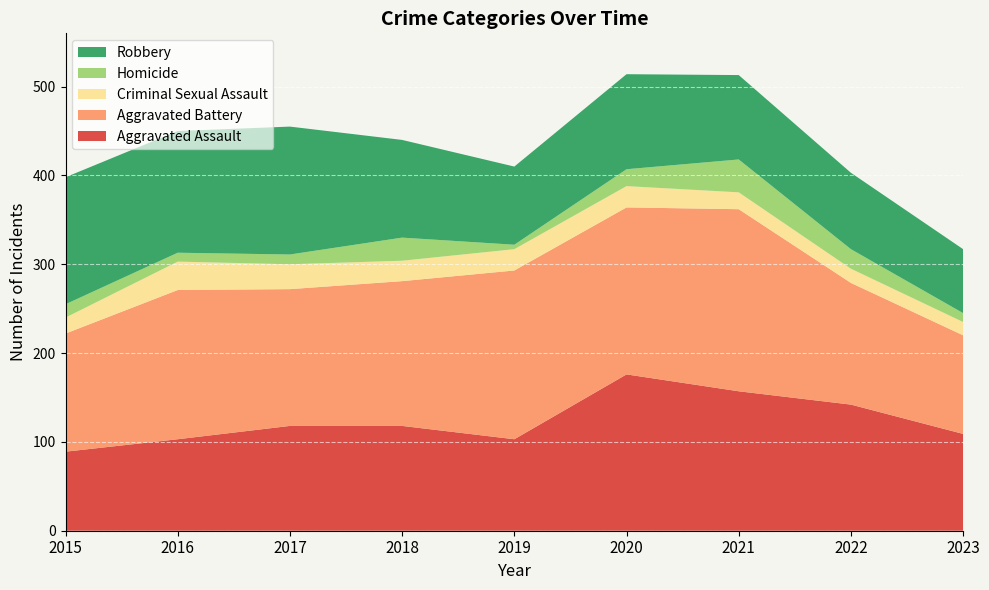

Reading right to left, list all the values displayed in this chart.

Aggravated Assault: 2023=109	2022=142	2021=157	2020=176	2019=103	2018=118	2017=118	2016=103	2015=89
Aggravated Battery: 2023=111	2022=137	2021=205	2020=188	2019=190	2018=163	2017=154	2016=168	2015=133
Criminal Sexual Assault: 2023=15	2022=16	2021=19	2020=24	2019=24	2018=23	2017=28	2016=32	2015=18
Homicide: 2023=10	2022=22	2021=37	2020=19	2019=5	2018=26	2017=11	2016=10	2015=15
Robbery: 2023=72	2022=86	2021=95	2020=107	2019=88	2018=110	2017=144	2016=137	2015=143